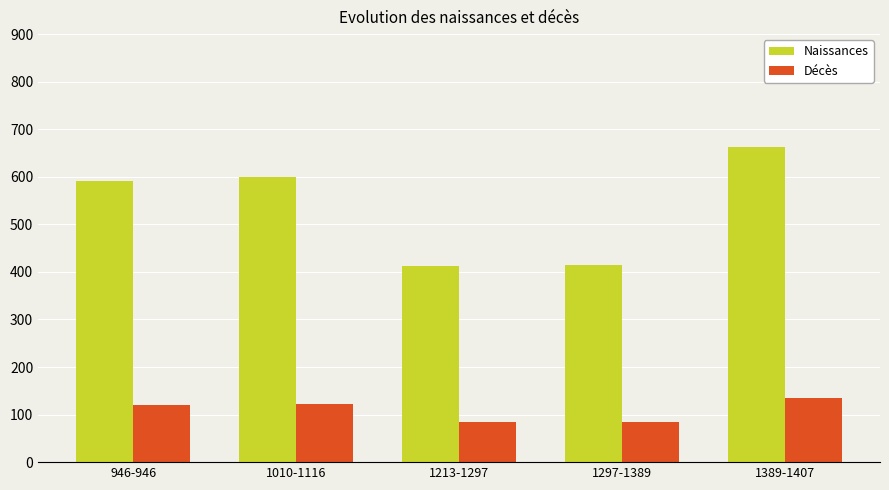

True or false: Décès has a value of 84.6 at 1297-1389.

True